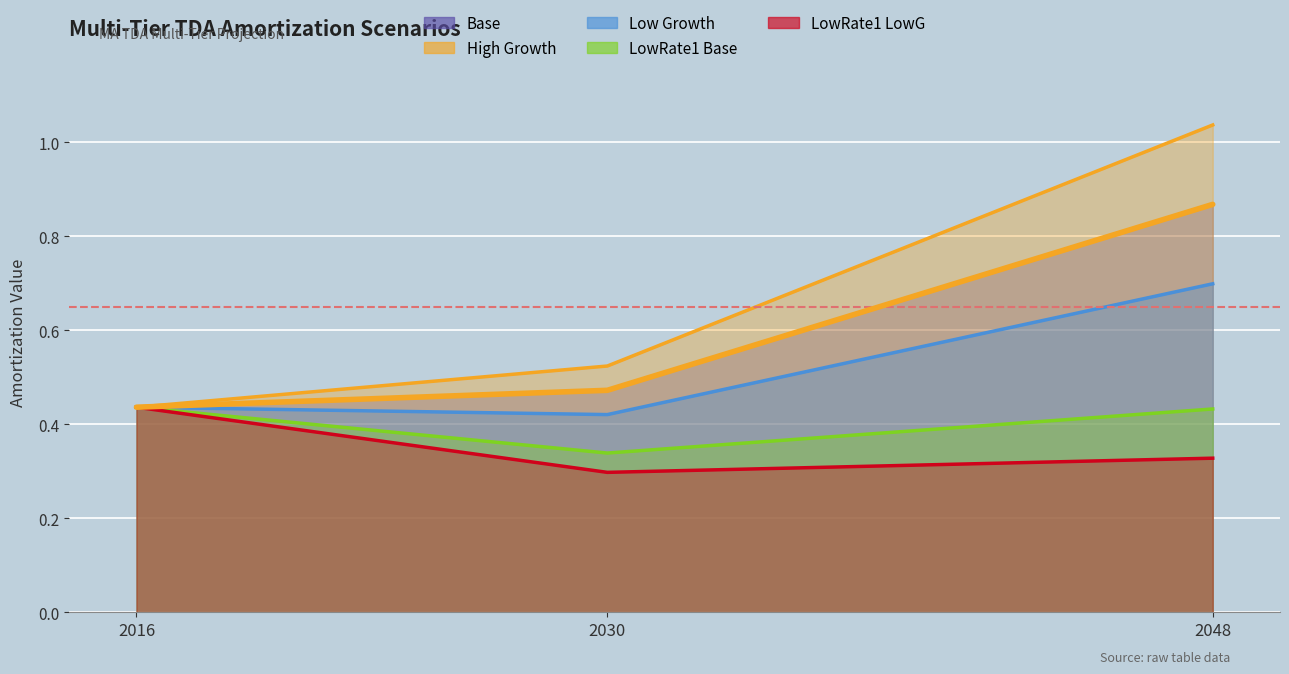

How many lines are shown in the chart?

5